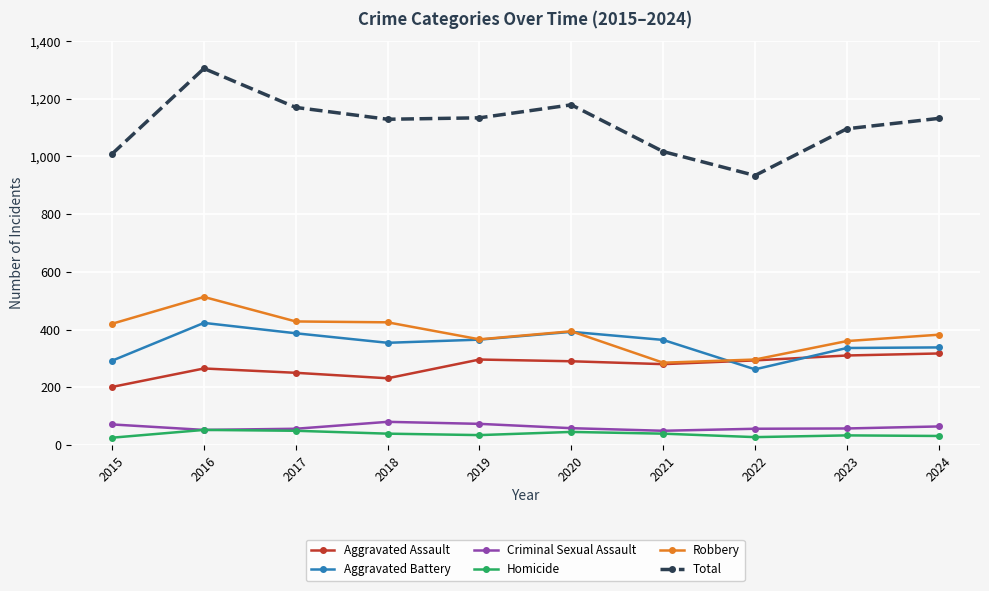

What is the difference between the Total values at 2018 and 2017?

41